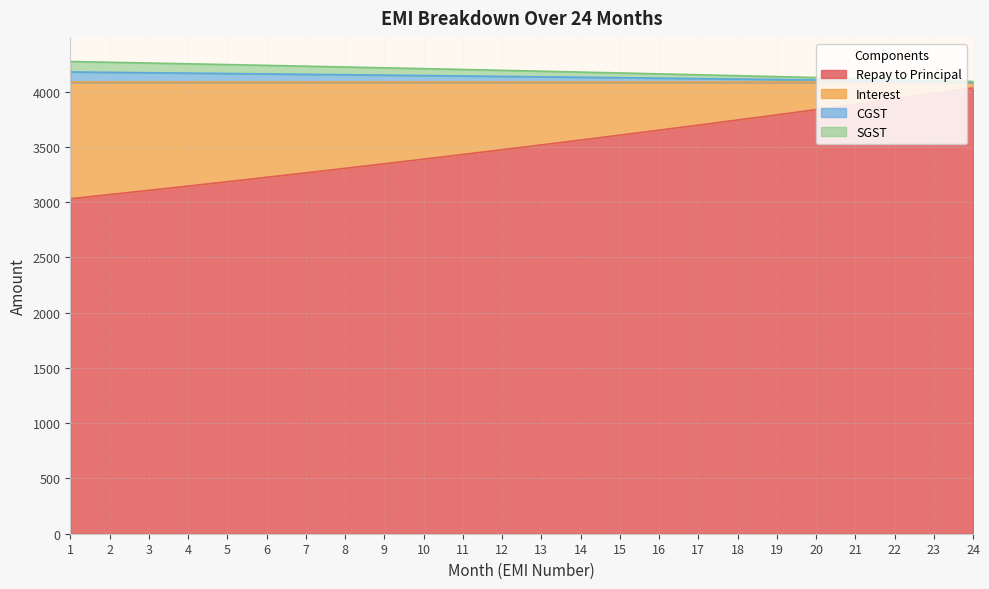

True or false: Repay to Principal and CGST intersect in this chart.

False